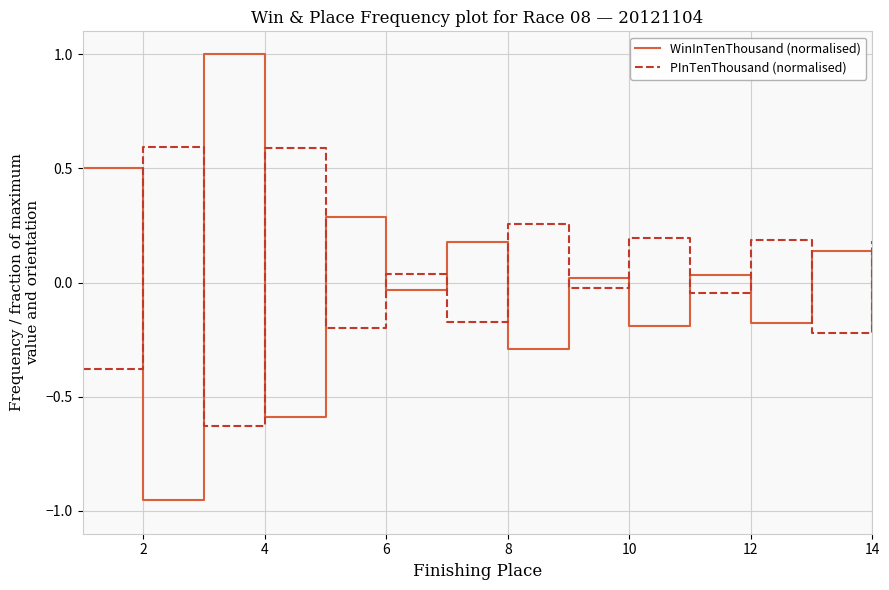

Which series has the largest range (max minus min)?

WinInTenThousand (normalised)